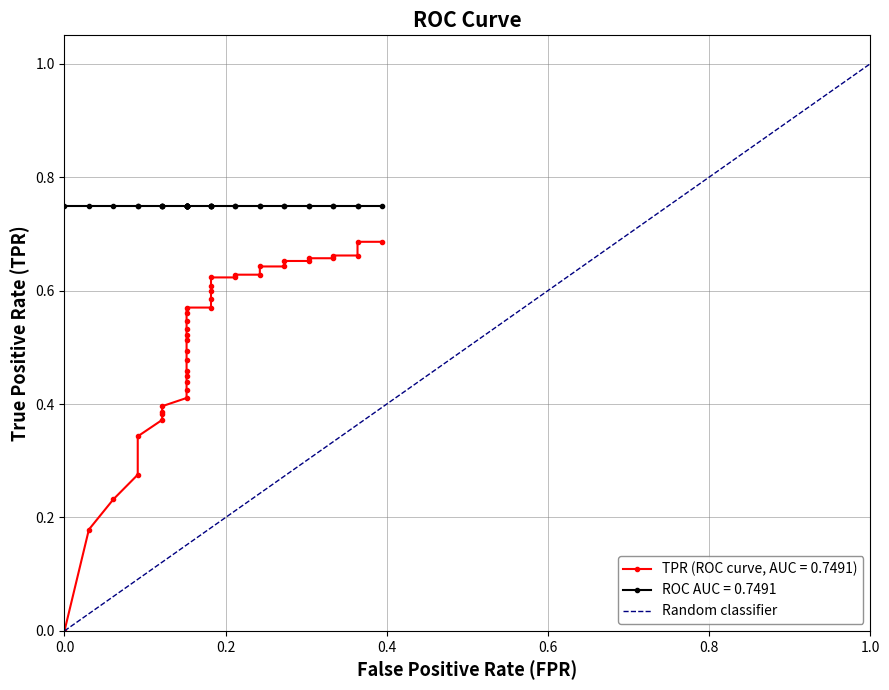

Rank the categories by value from highest to lowest.

1.0, 0.0